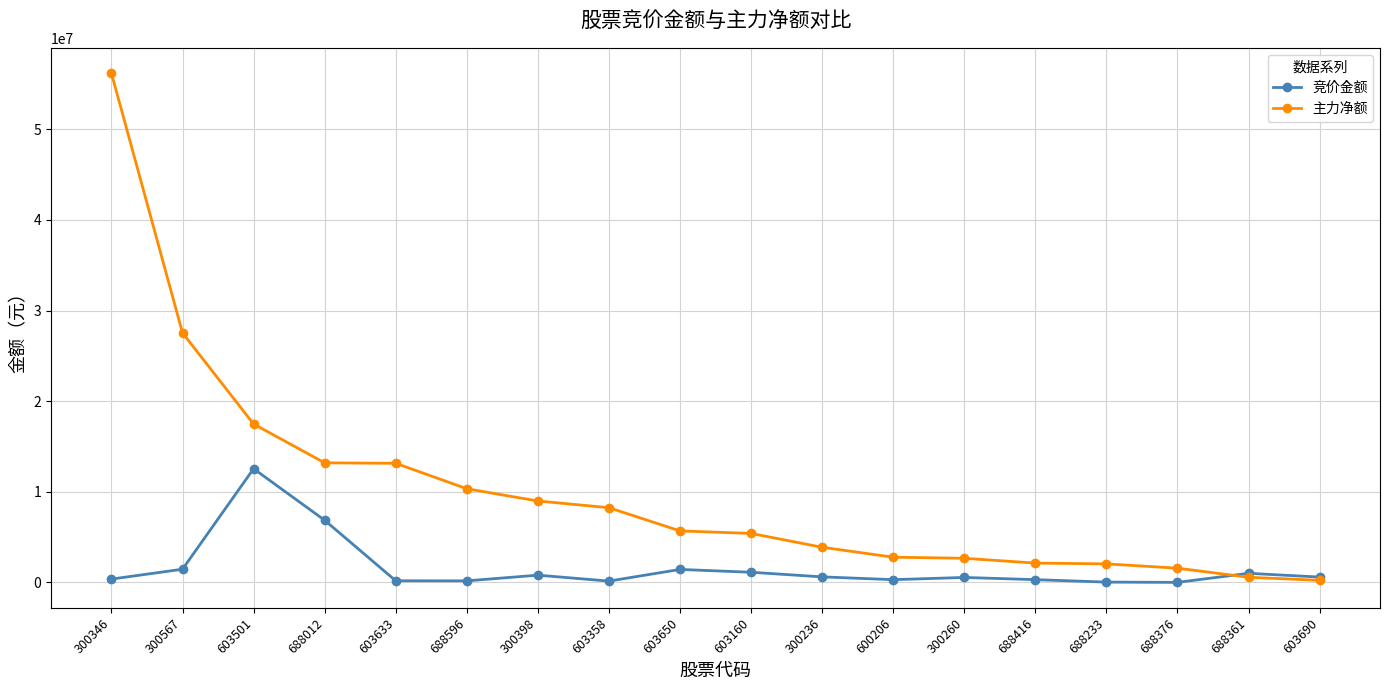

True or false: 竞价金额 has more than 0 points higher than both neighbors.

True